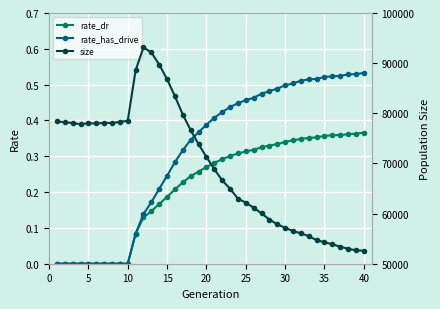

Is it true that rate_has_drive equals 0.7 at 20?

False